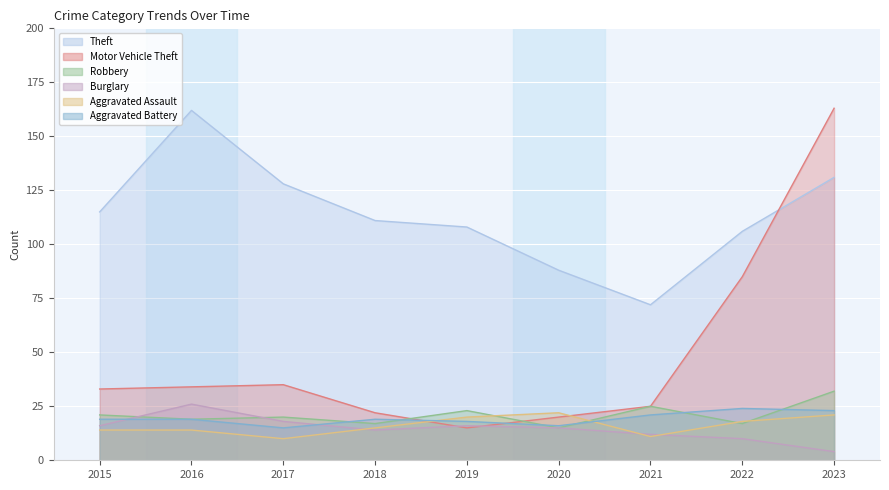

At which category does the chart reach its minimum across all series?

2023